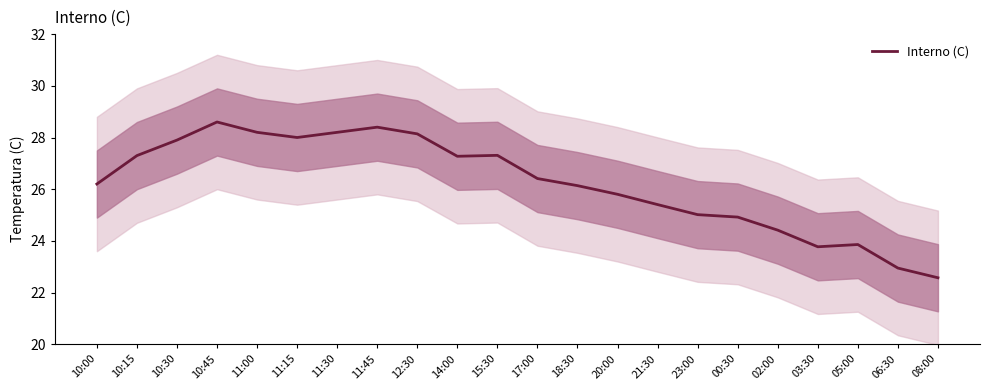

Which label corresponds to the smallest value in the chart?

08:00